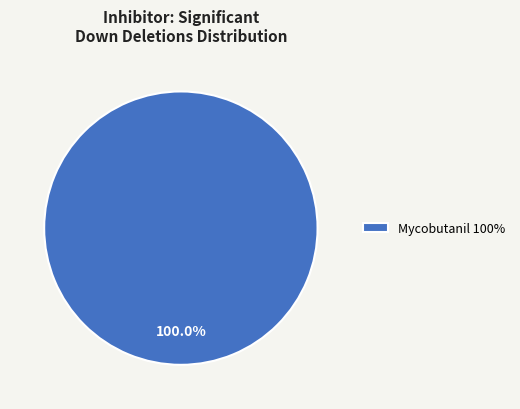

Count the number of slices in the pie.

1